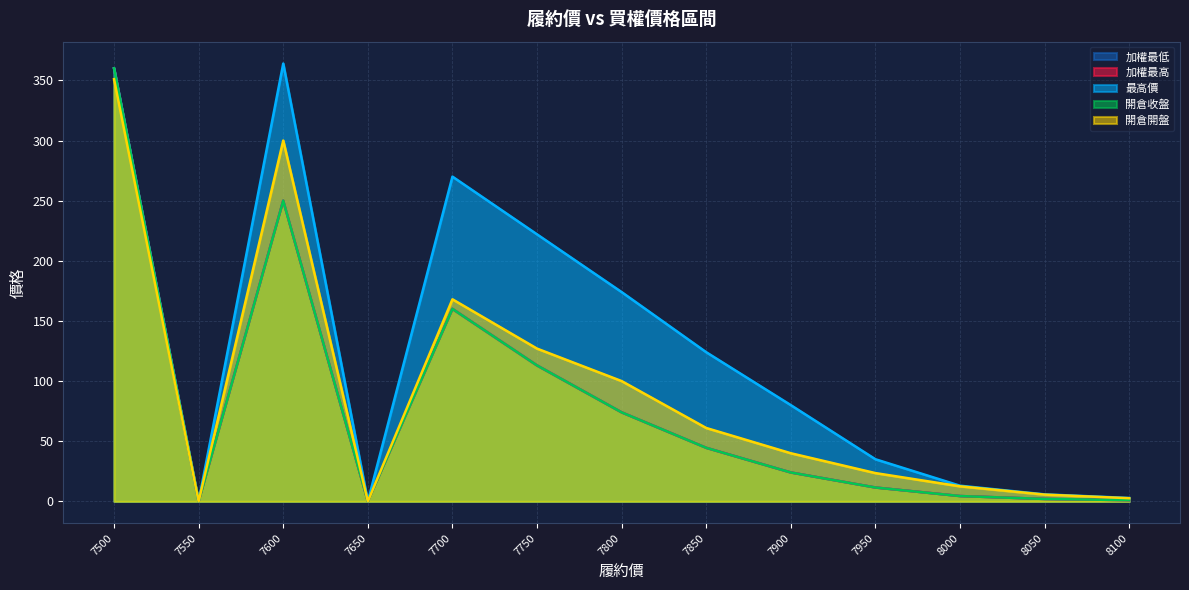

How many lines are shown in the chart?

5